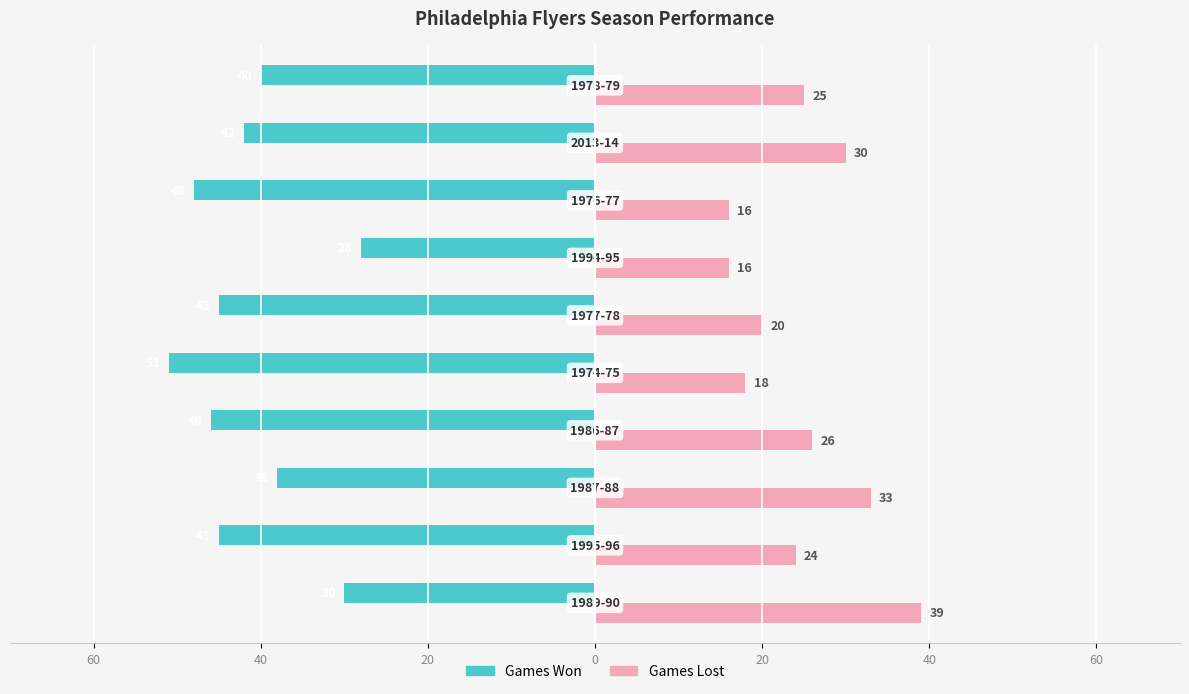

Which series has the largest range (max minus min)?

Games Won